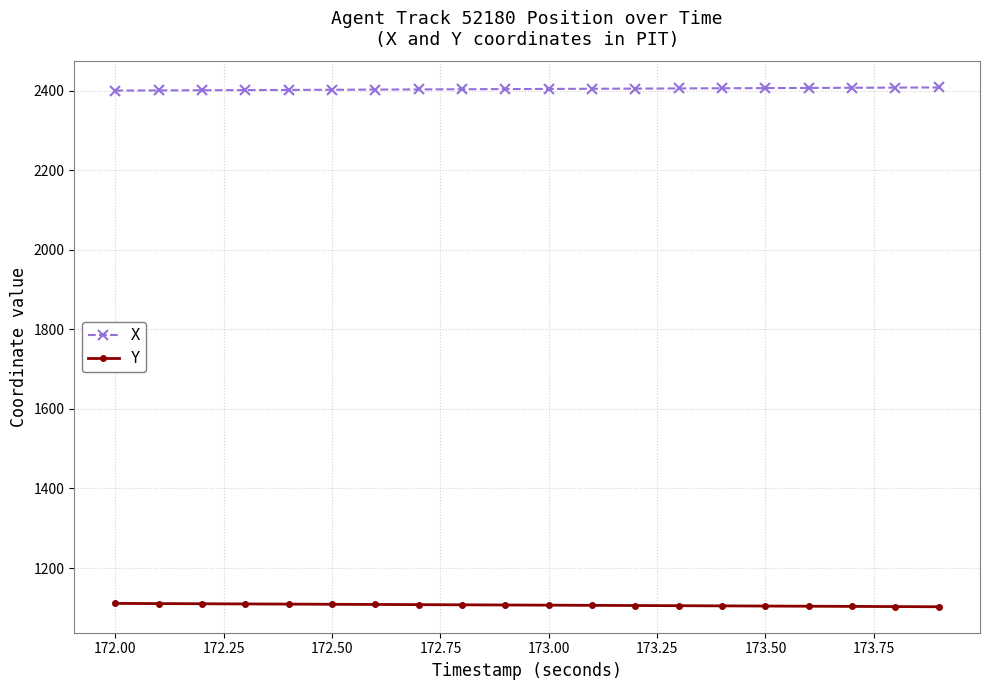

Rank the series by their maximum value, from lowest to highest.

Y, X